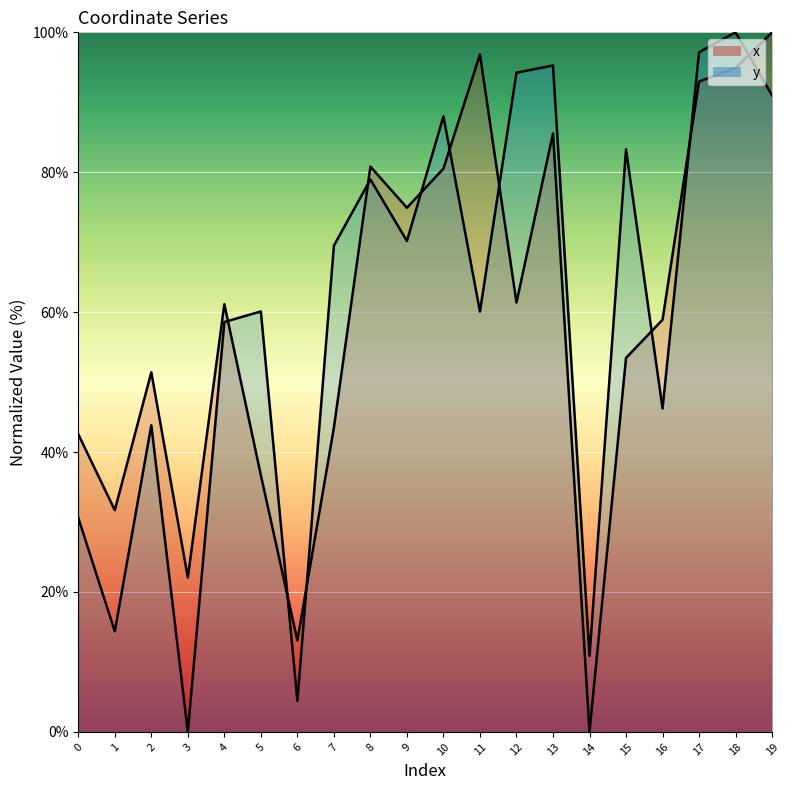

In y, how many points are higher than both neighbors (excluding endpoints)?

7